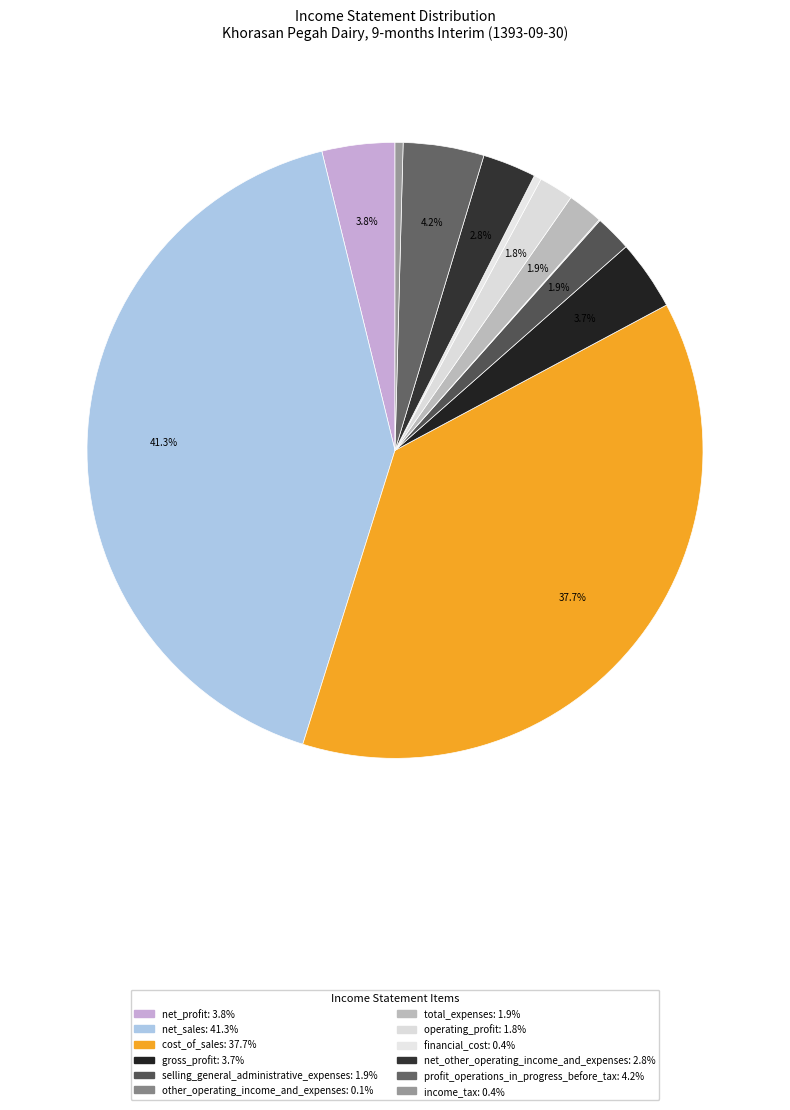

Rank the categories by value from lowest to highest.

other_operating_income_and_expenses, financial_cost, income_tax, operating_profit, total_expenses, selling_general_administrative_expenses, net_other_operating_income_and_expenses, gross_profit, net_profit, profit_operations_in_progress_before_tax, cost_of_sales, net_sales